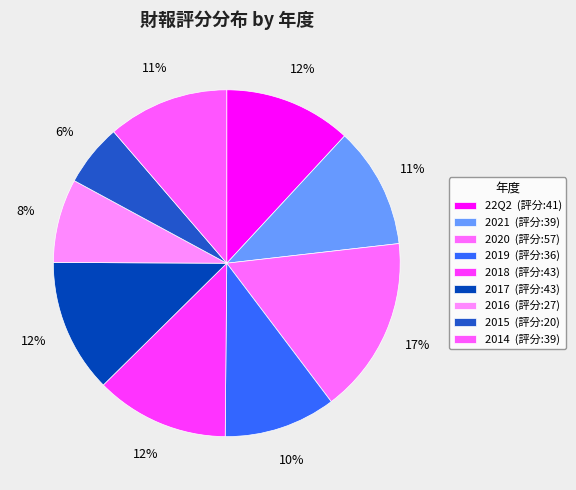

To the nearest percent, what is the average slice percentage?

11%